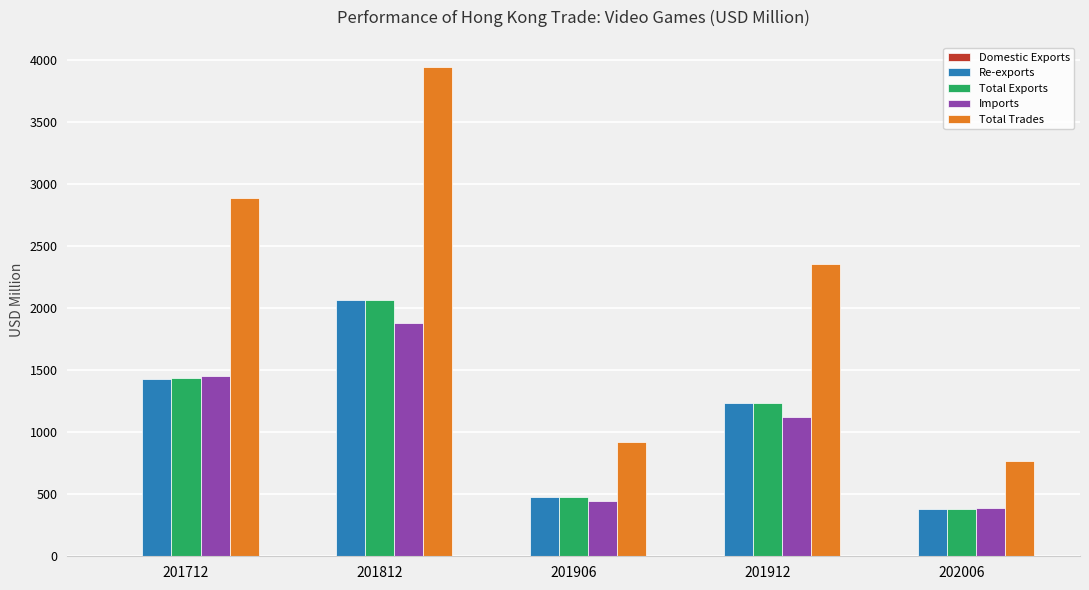

Count the number of categories in the chart.

5